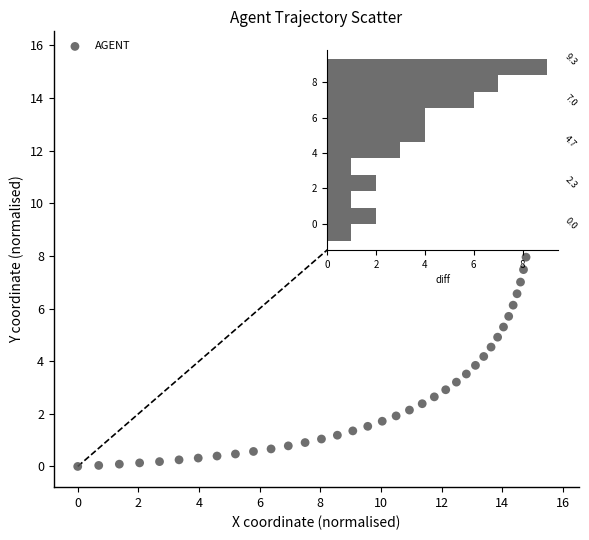

What is the range of Y values (max minus min)?

10.0